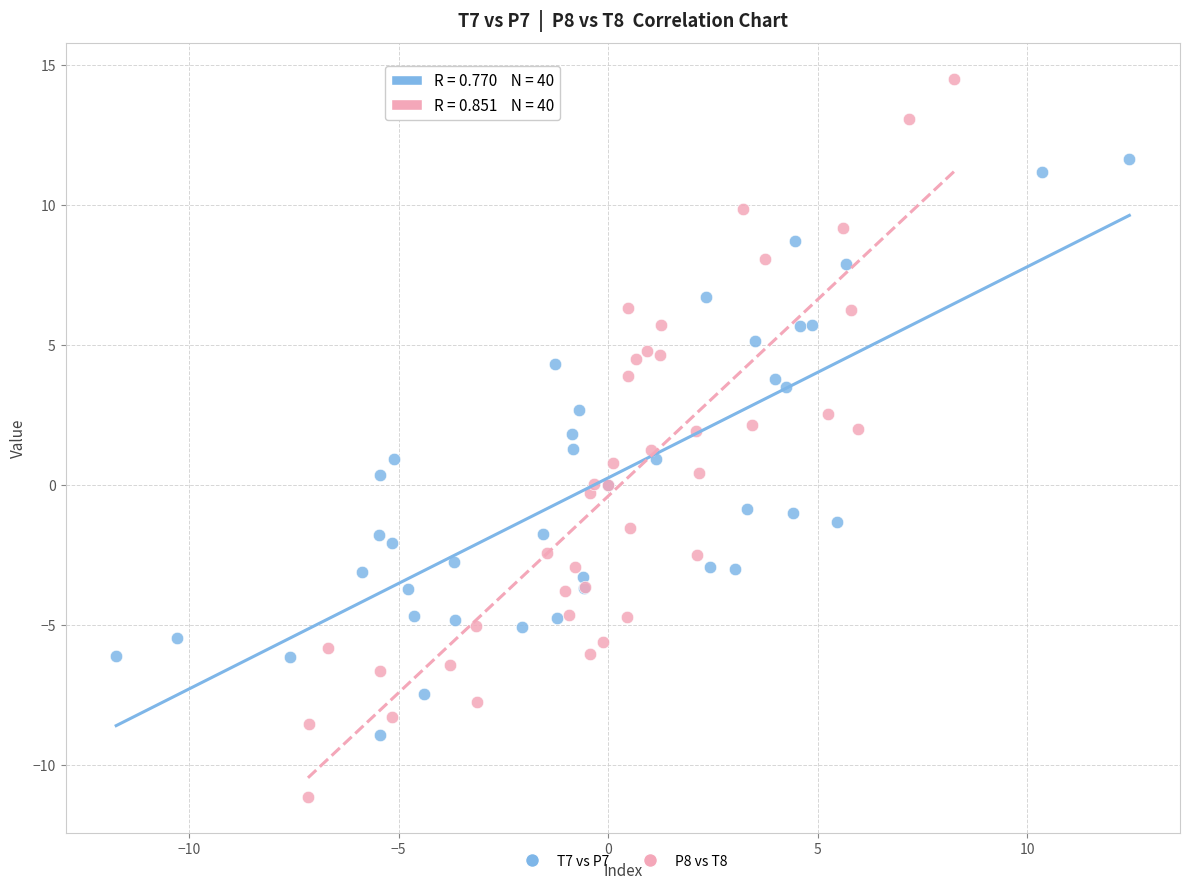

Which series contains the lowest Y value?

P8 vs T8